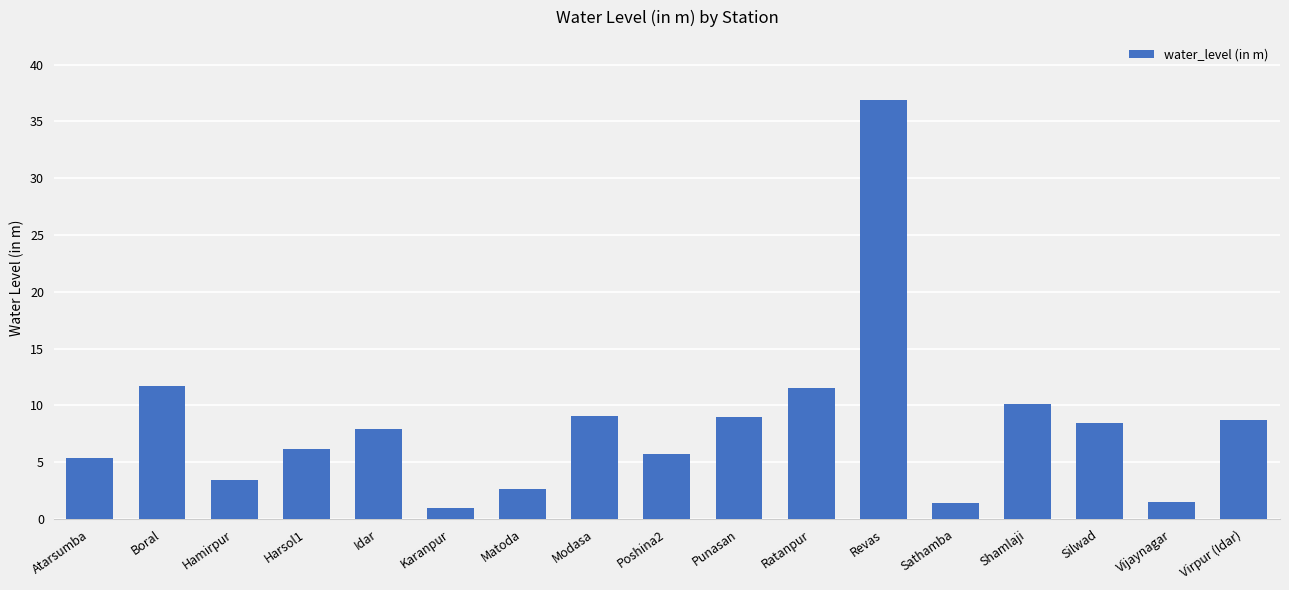

The value at Ratanpur is 11.6. True or false?

True